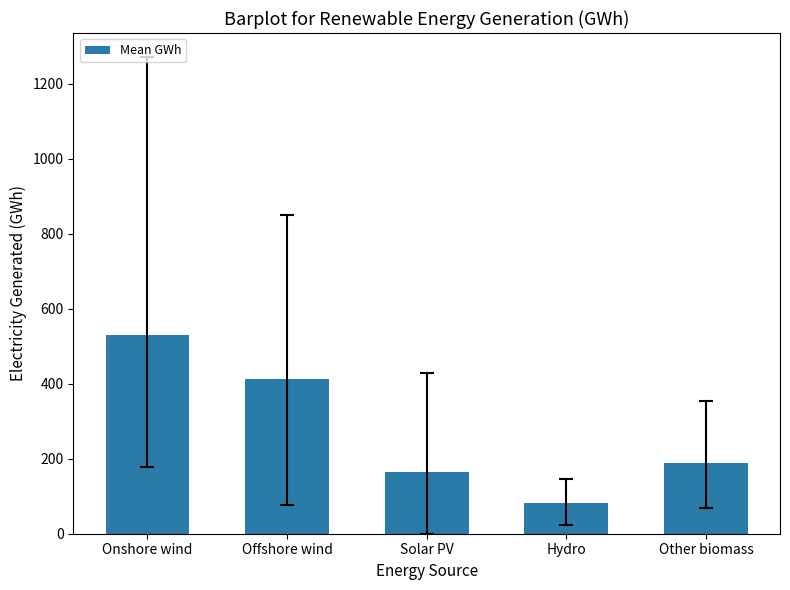

Reading left to right, extract all data points from this chart.

530.1	413.1	164.2	81.7	188.3